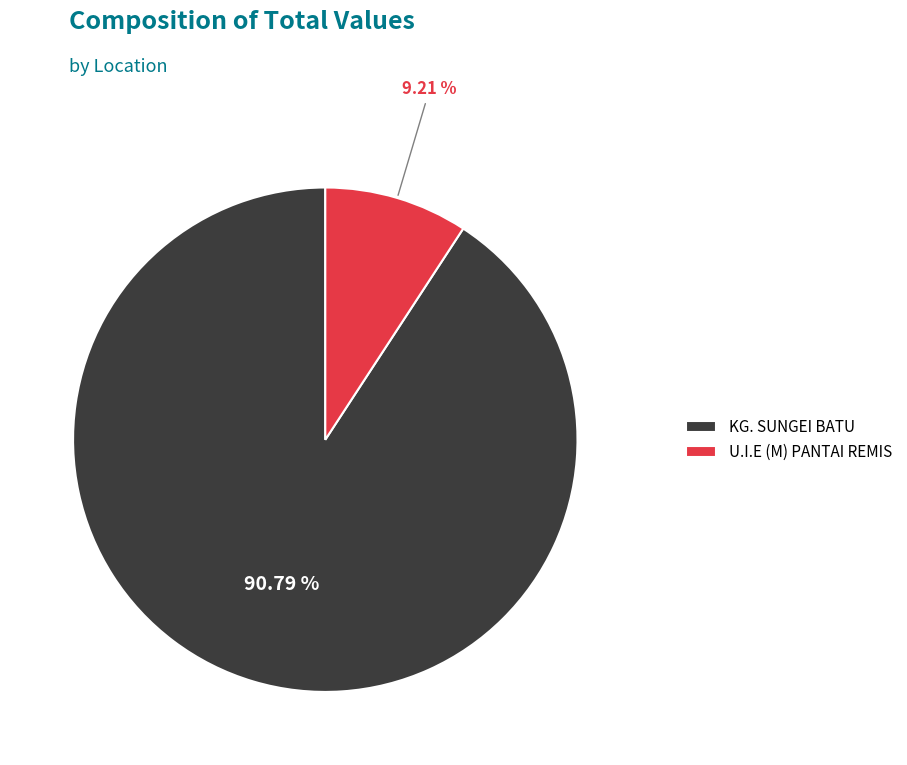

Which slice is the smallest?

U.I.E (M) PANTAI REMIS